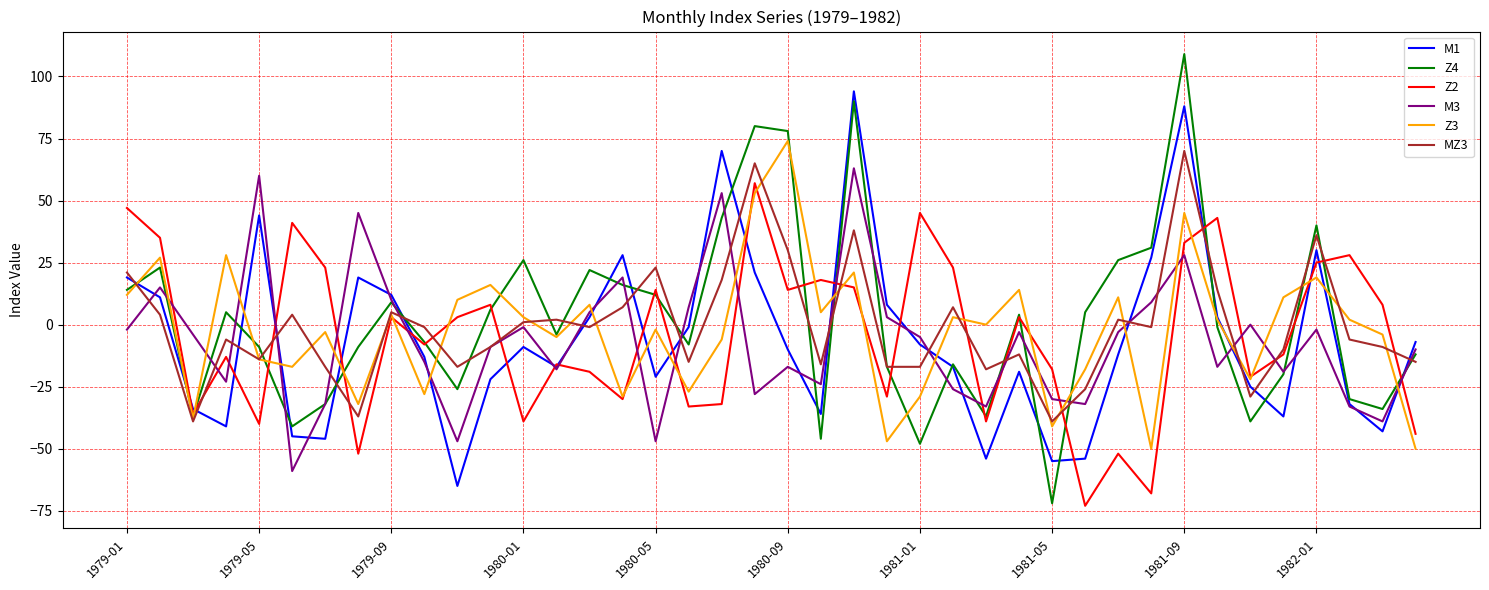

At how many categories does at least one series exceed 66?

5